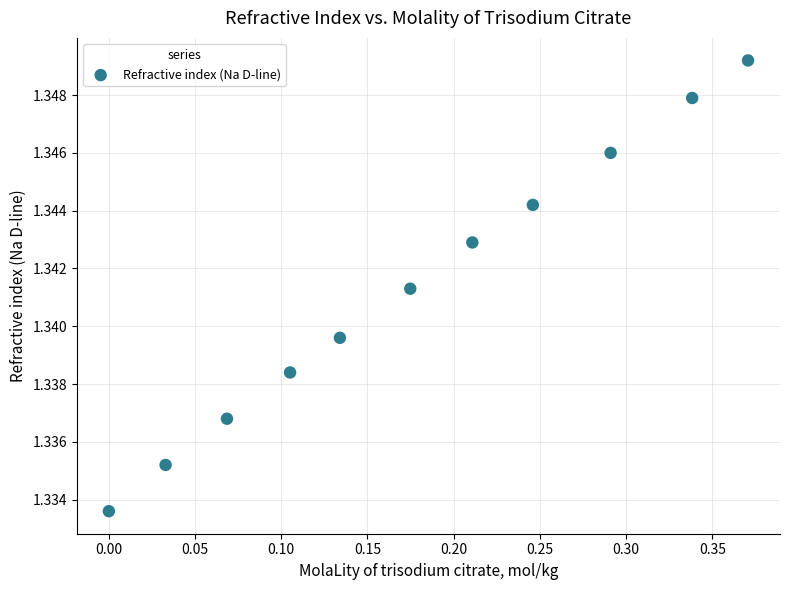

What is the range of X values (max minus min)?

0.4